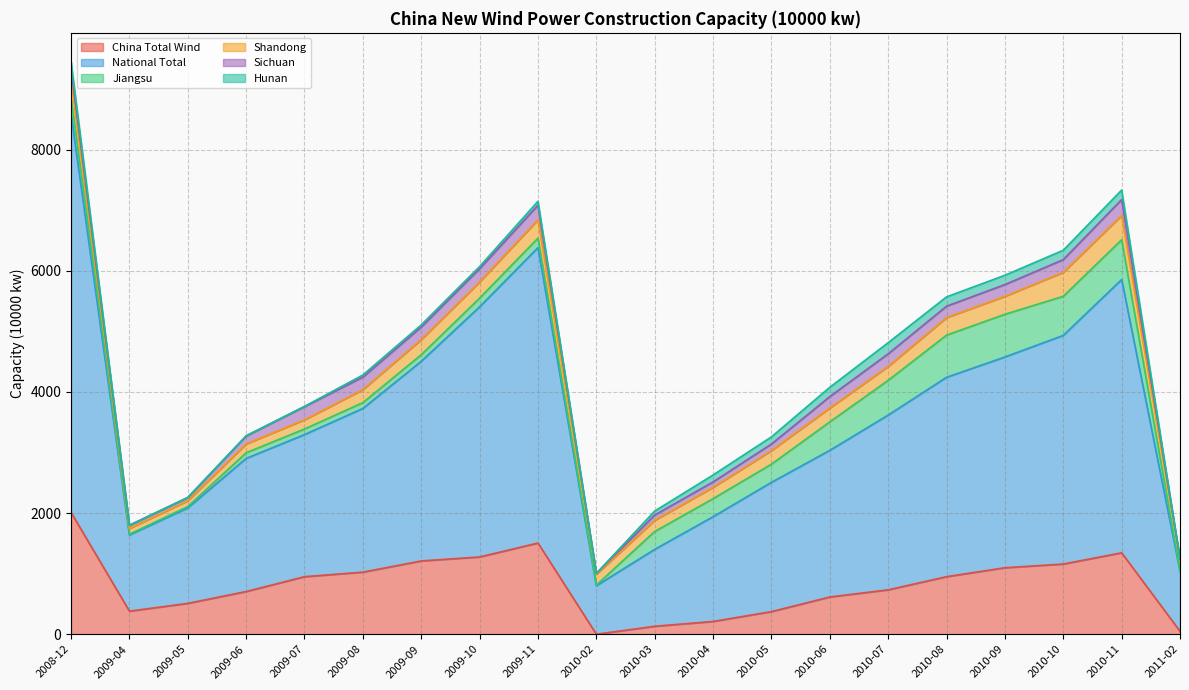

What is the spread (max minus min) of values at 2010-04?

1640.3